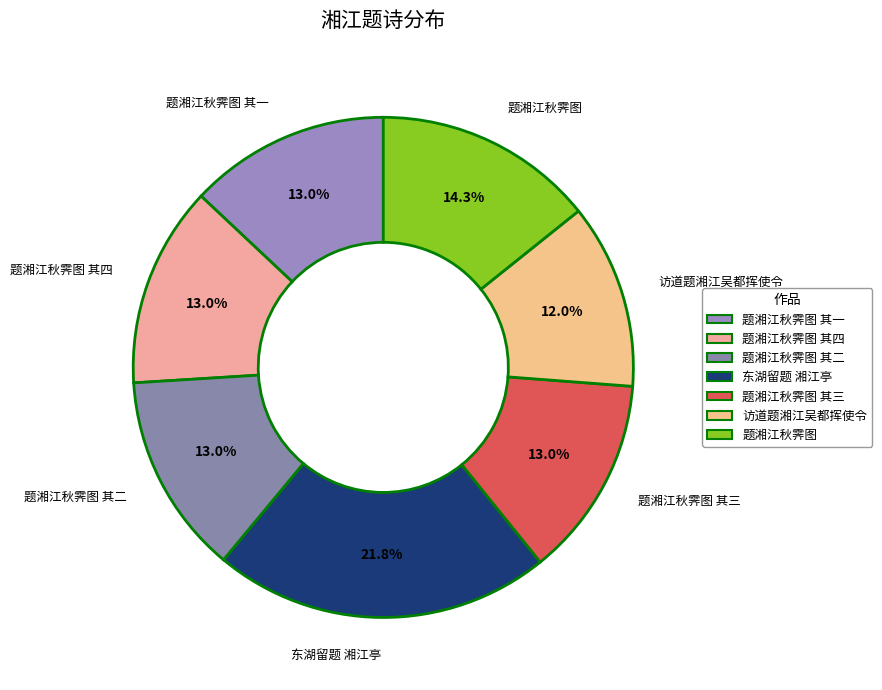

Between 东湖留题 湘江亭 and 题湘江秋霁图 其三, which is larger?

东湖留题 湘江亭